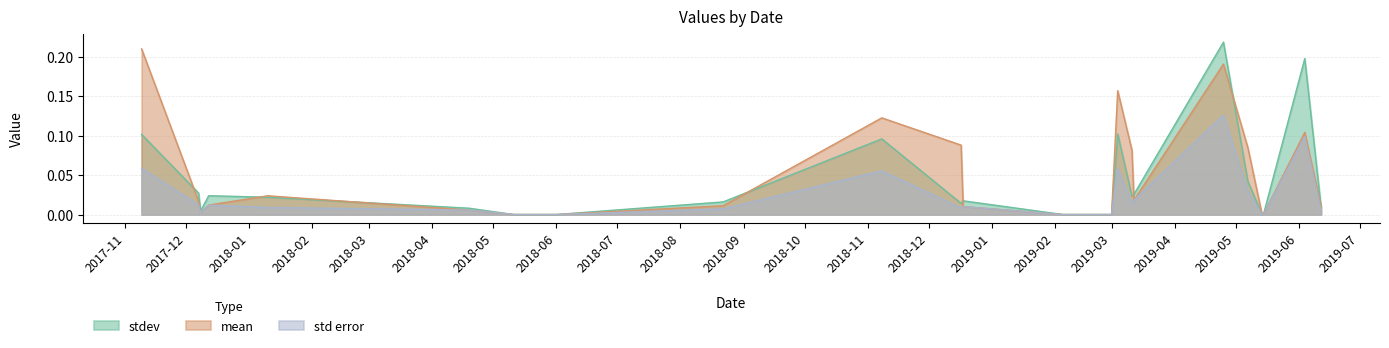

Reading right to left, transcribe all the data shown in this chart.

stdev: 23=0.0	22=0.1	21=0.0	20=0.1	19=0.0	18=0.0	17=0.0	16=0.0	15=0.0	14=0.0	13=0.0	12=0.0	11=0.0	10=0.0	9=0.0	8=0.0	7=0.0	6=0.0	5=0.0	4=0.0	3=0.2	2=0.2	1=0.0	0=0.1
mean: 23=0.1	22=0.2	21=0.1	20=0.1	19=0.0	18=0.0	17=0.0	16=0.0	15=0.1	14=0.0	13=0.0	12=0.0	11=0.0	10=0.0	9=0.0	8=0.0	7=0.0	6=0.0	5=0.0	4=0.0	3=0.1	2=0.2	1=0.0	0=0.2
std error: 23=0.0	22=0.1	21=0.0	20=0.1	19=0.0	18=0.0	17=0.0	16=0.0	15=0.0	14=0.0	13=0.0	12=0.0	11=0.0	10=0.0	9=0.0	8=0.0	7=0.0	6=0.0	5=0.0	4=0.0	3=0.1	2=0.1	1=0.0	0=0.1